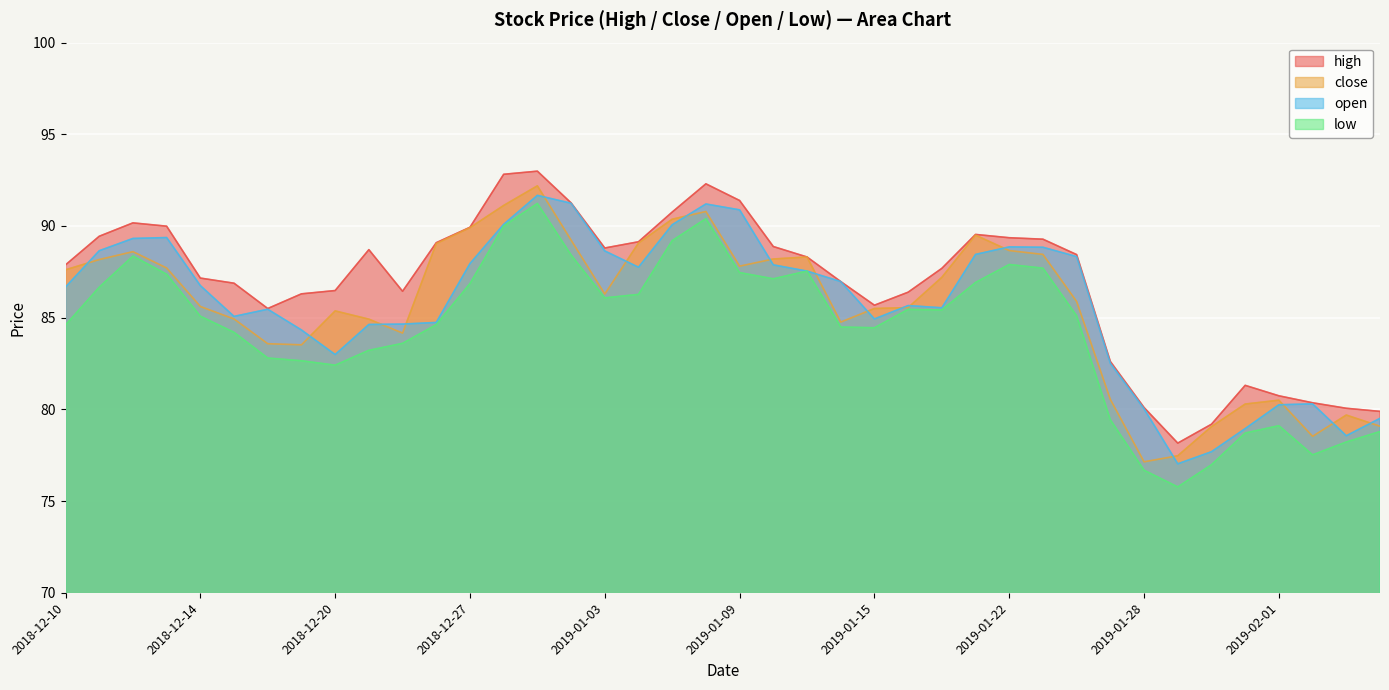

How many lines are shown in the chart?

4